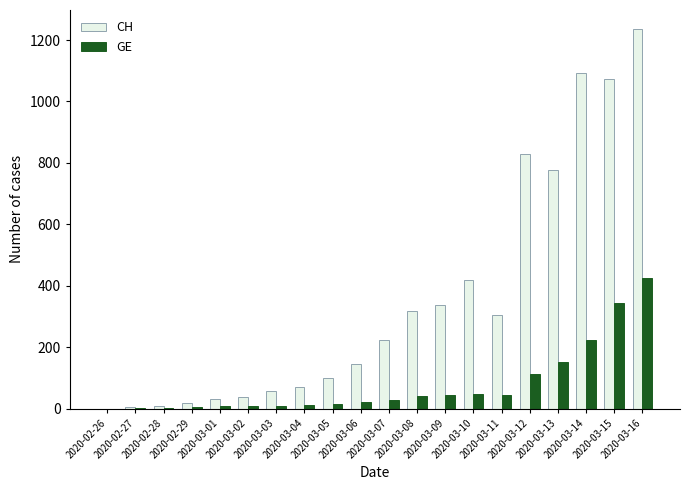

The value of CH at 2020-03-07 is 223. True or false?

True